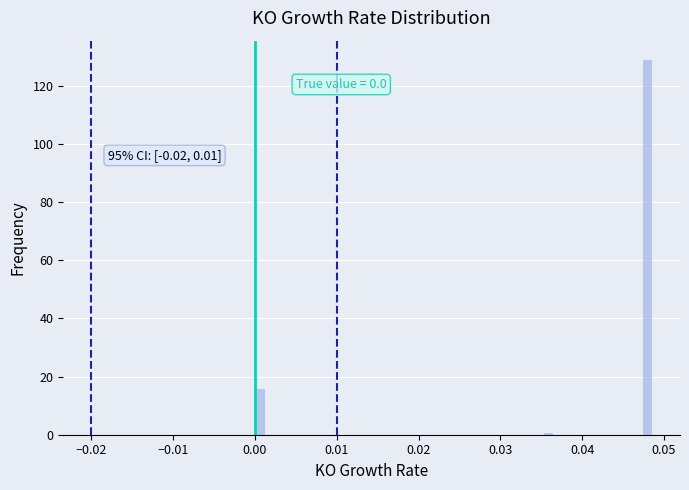

Read against the x-axis, roughly where is the centre of the tallest bar?

0.048